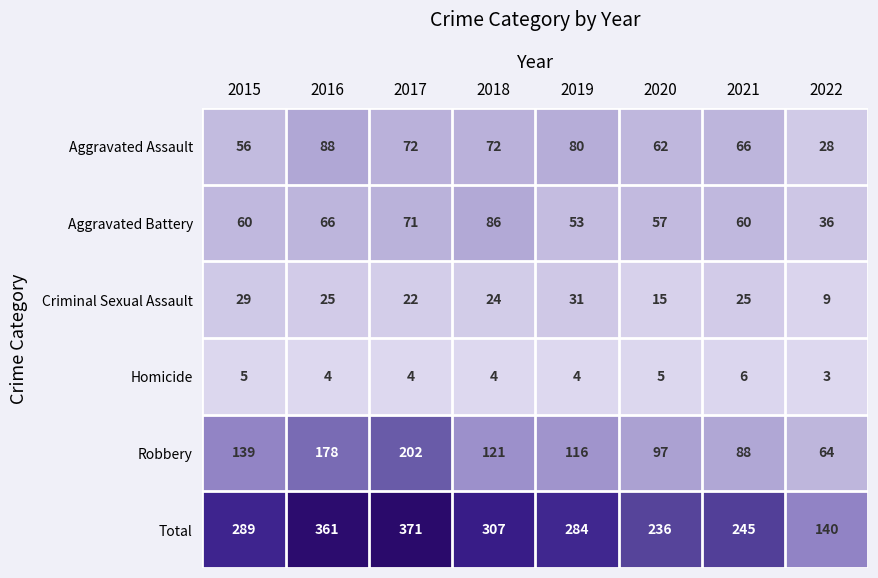

What is the total value across all series at 2017?

742